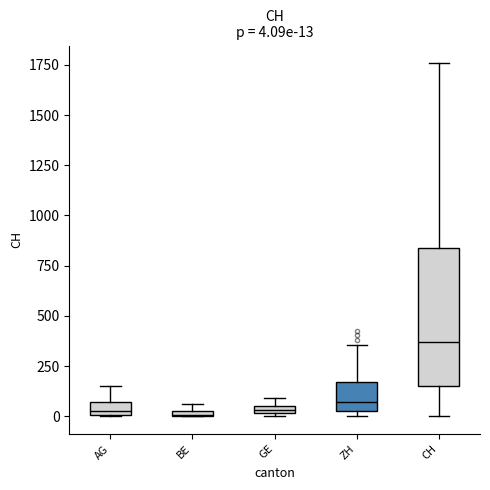

Which box has the highest median line?

CH